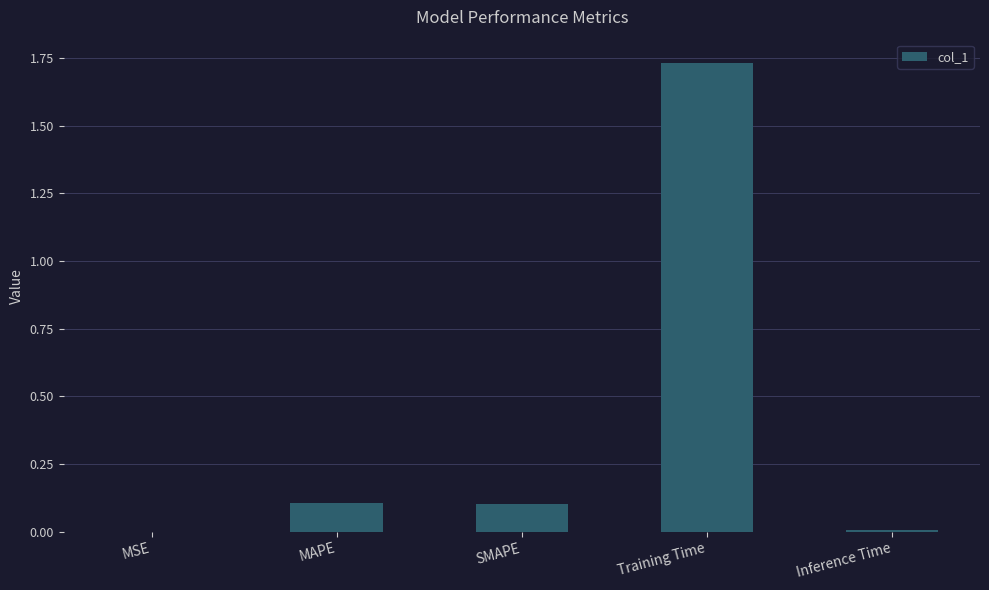

Which label corresponds to the largest value in the chart?

Training Time